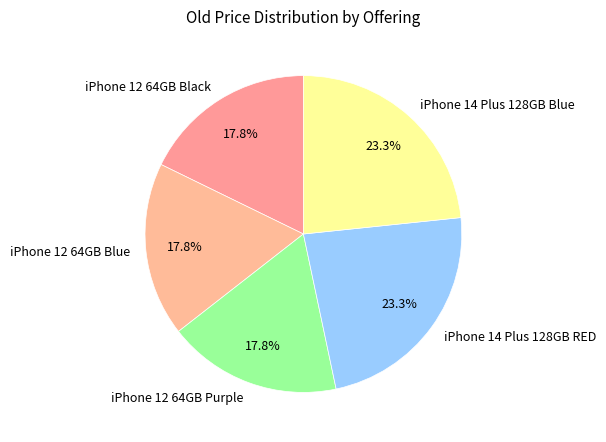

What percentage is the iPhone 14 Plus 128GB Blue slice, to the nearest percent?

23%